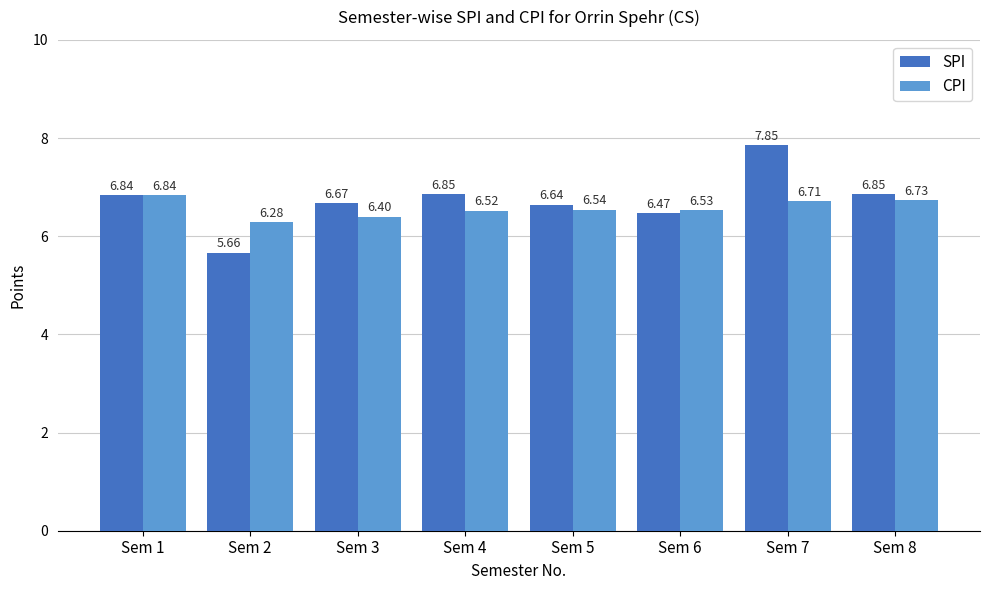

At Sem 2, list the series in order from smallest to largest.

SPI, CPI